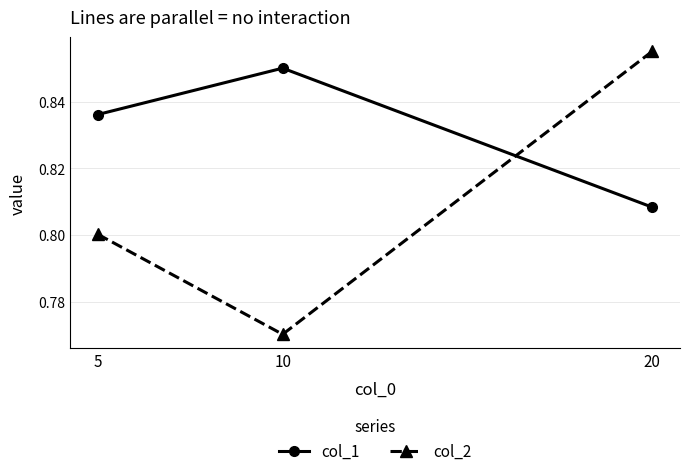

What are all the series names shown in the legend?

col_1, col_2